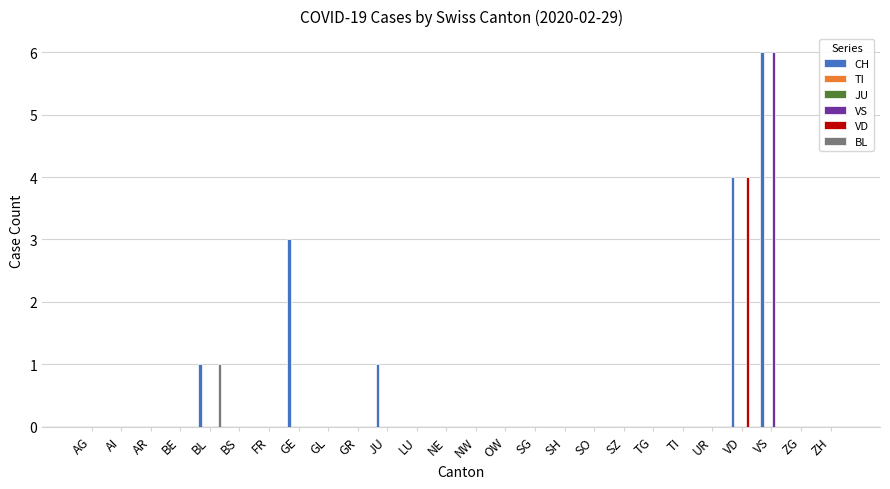

At how many categories does at least one series exceed 1?

3